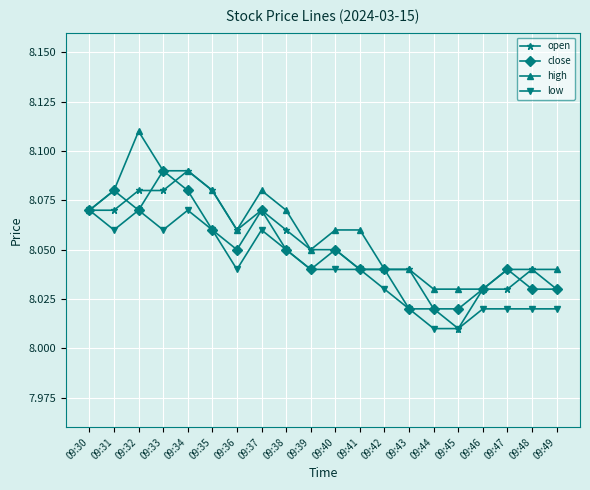

Is it true that close equals 11.3 at 09:49?

False